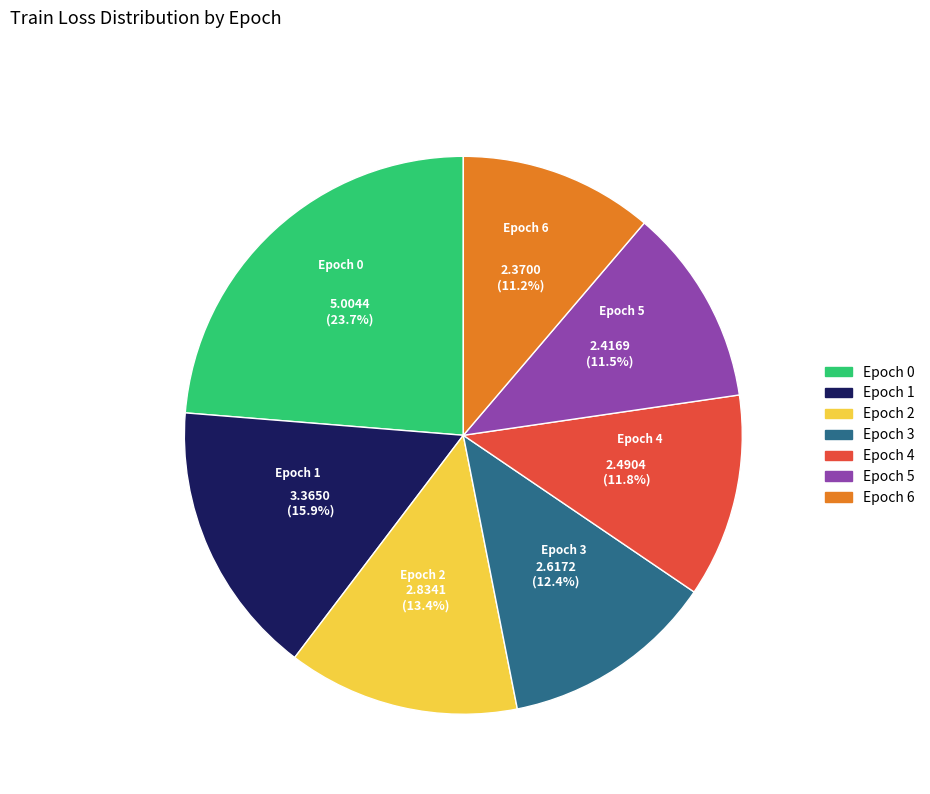

Combined, what portion of the pie is Epoch 2 and Epoch 3?

25.8%